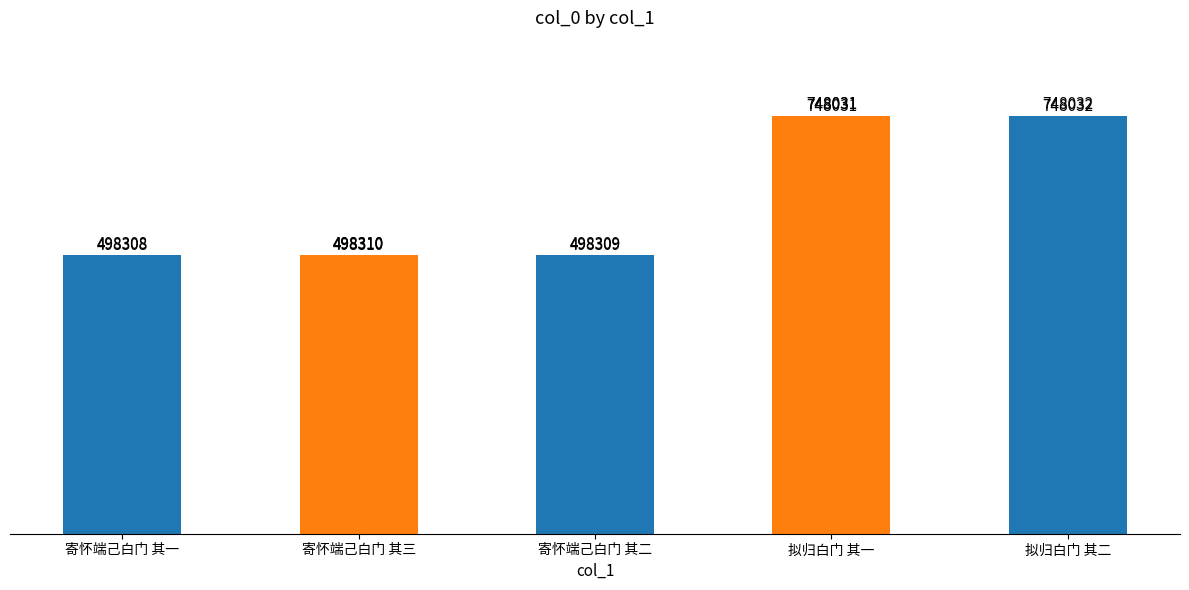

What is the approximate value at 寄怀端己白门 其三?

498310